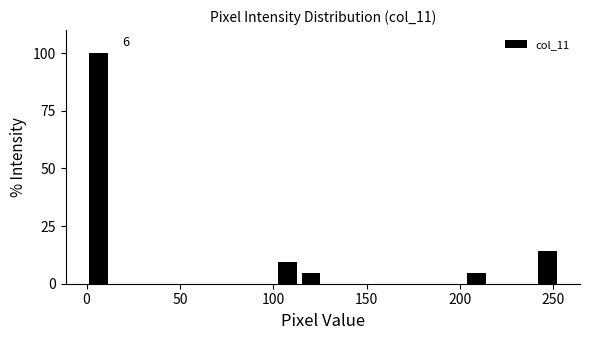

Read against the x-axis, roughly where is the centre of the tallest bar?

5